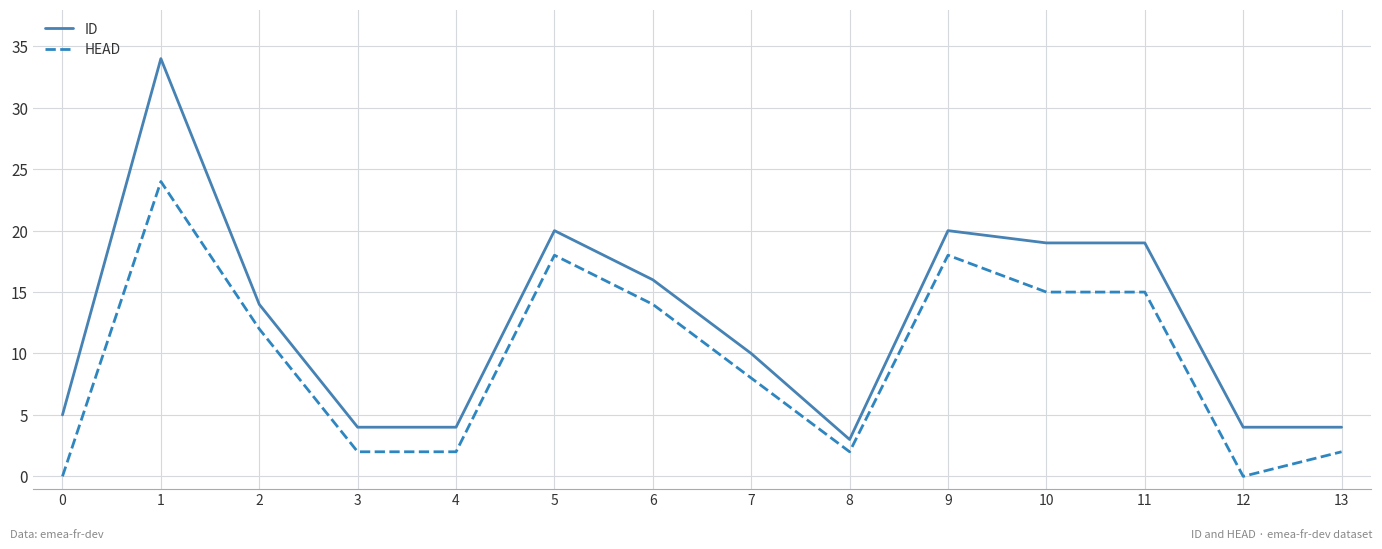

What is the total value across all series at 6?

30